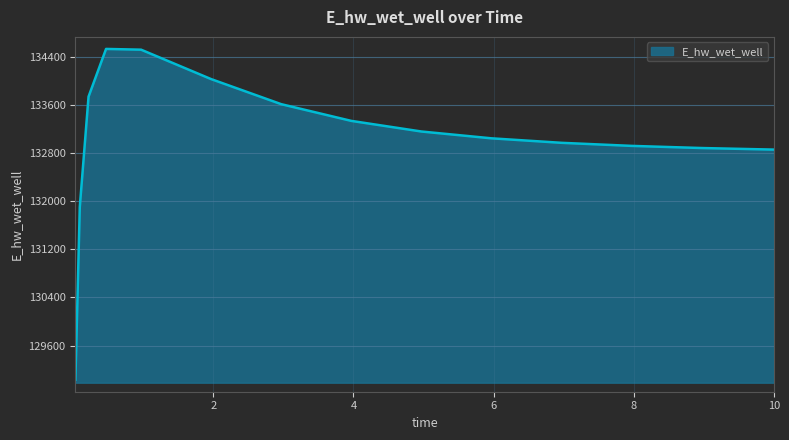

Does the chart display data point markers on the line(s)?

No